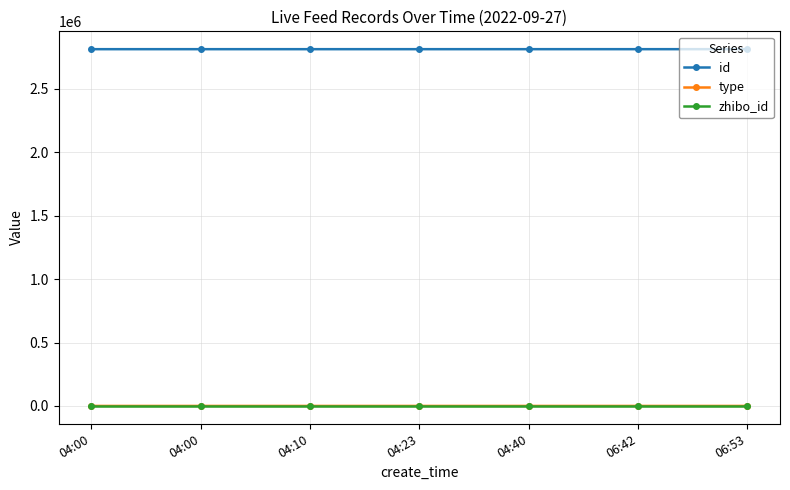

Count the number of data series in this chart.

3